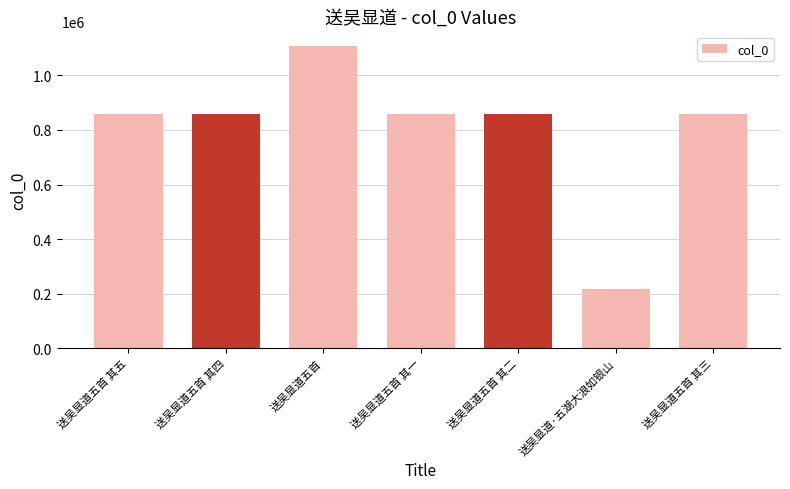

Is it true that the value at 送吴显道五首 其一 is 859535?

True